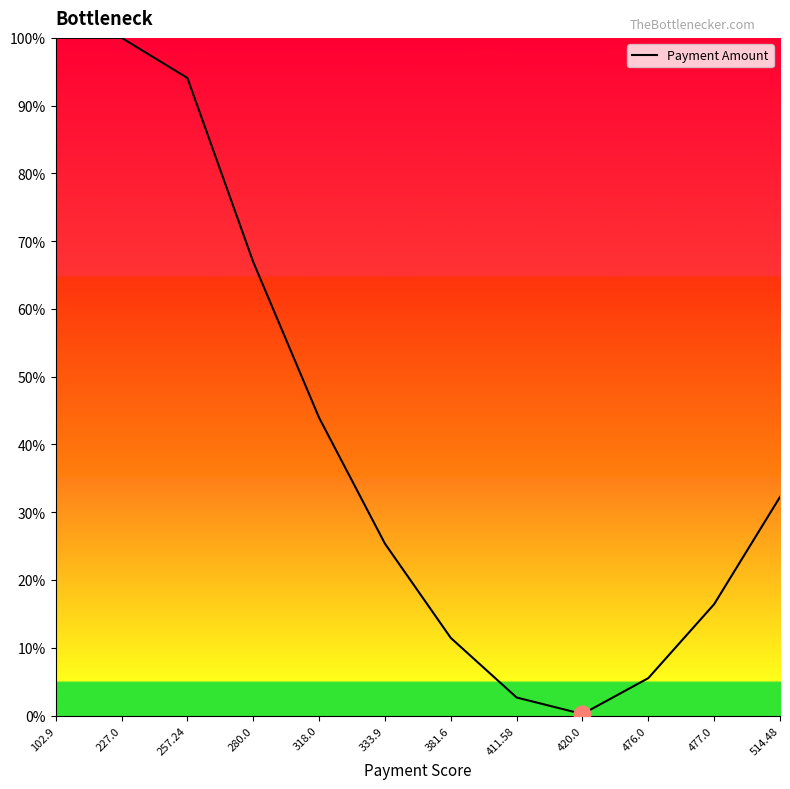

What is the maximum value shown in the chart?

100.0